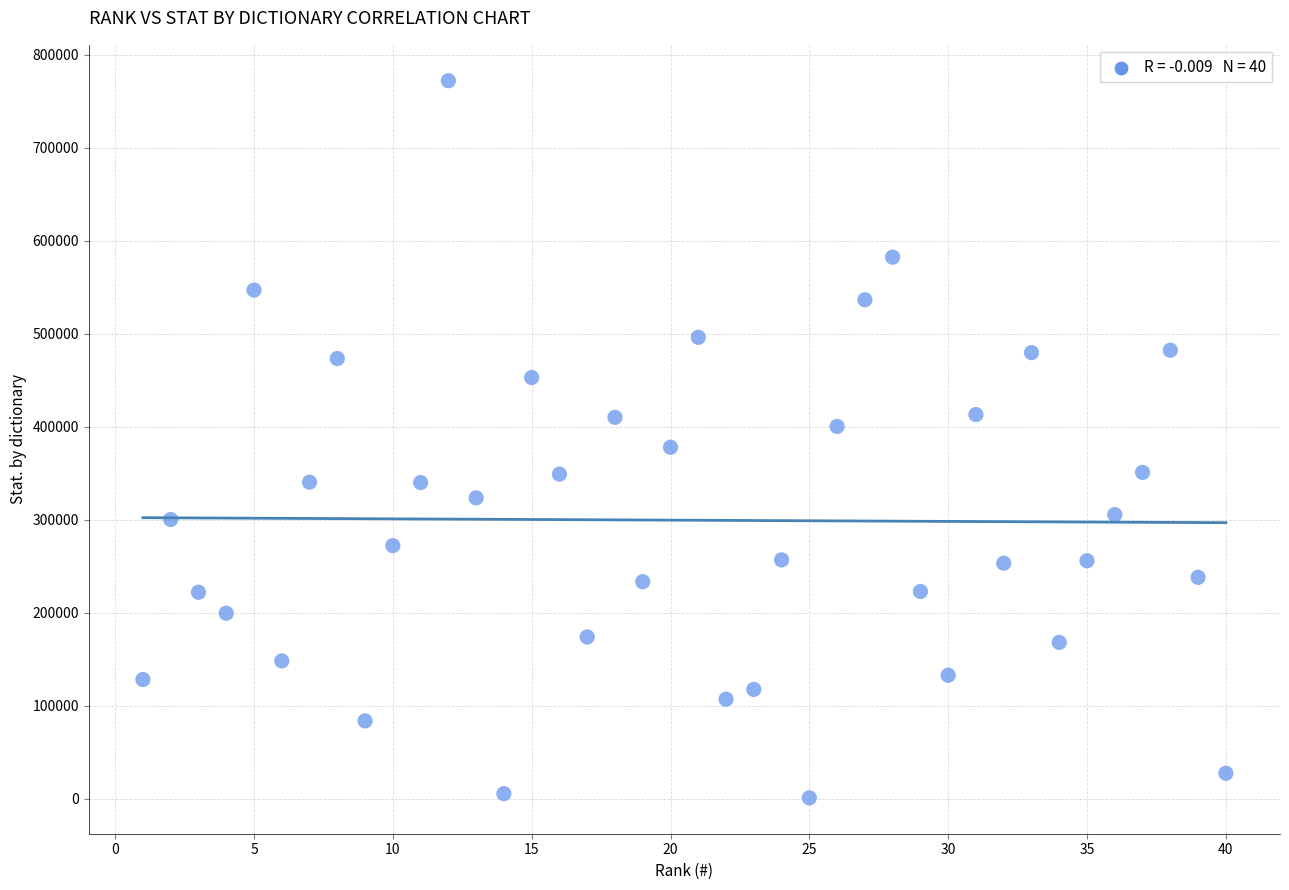

What is the range of X values (max minus min)?

39